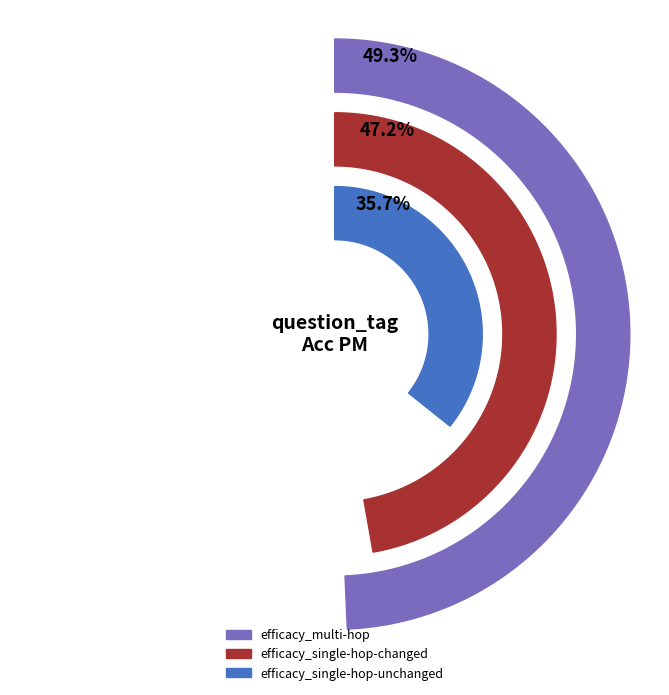

What portion of the pie excludes efficacy_single-hop-unchanged?

73.1%